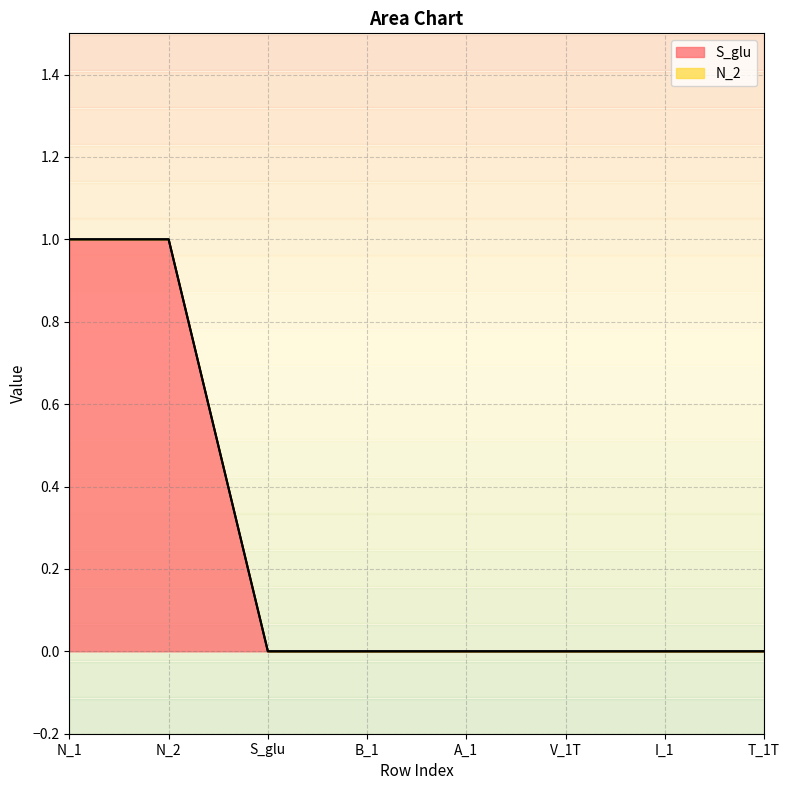

True or false: the data shows 2 at N_2.

False